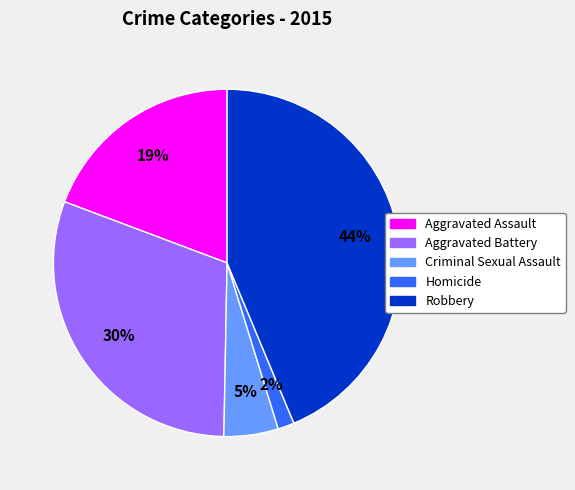

Is it true that Criminal Sexual Assault is 16% of the pie?

False